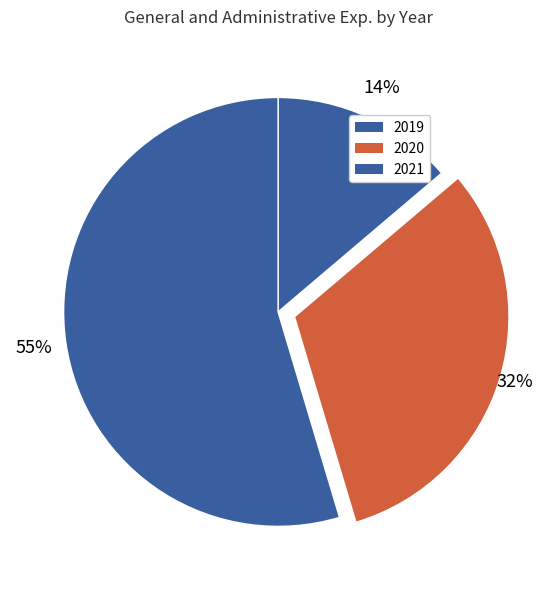

Which category has the biggest portion of the pie?

2021